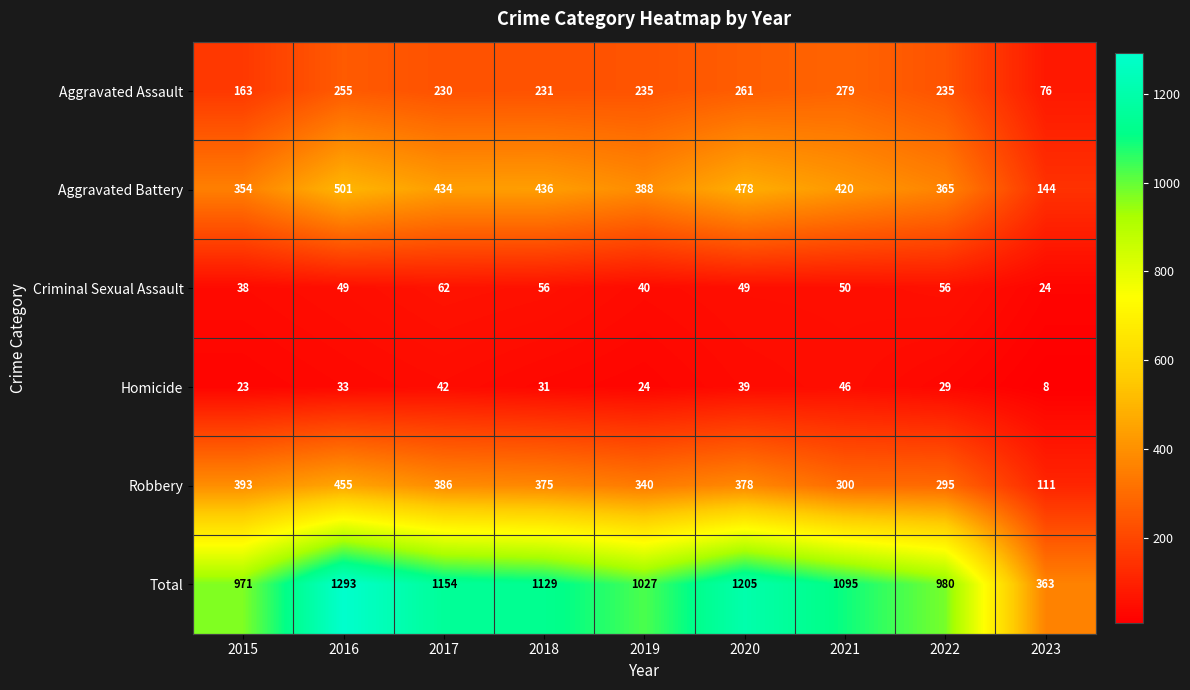

Which series has the widest spread of values?

Total